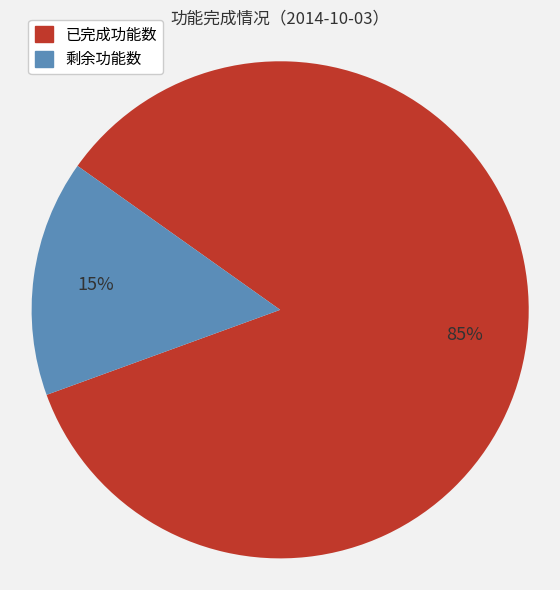

To the nearest percent, what percentage of the pie is 已完成功能数?

85%